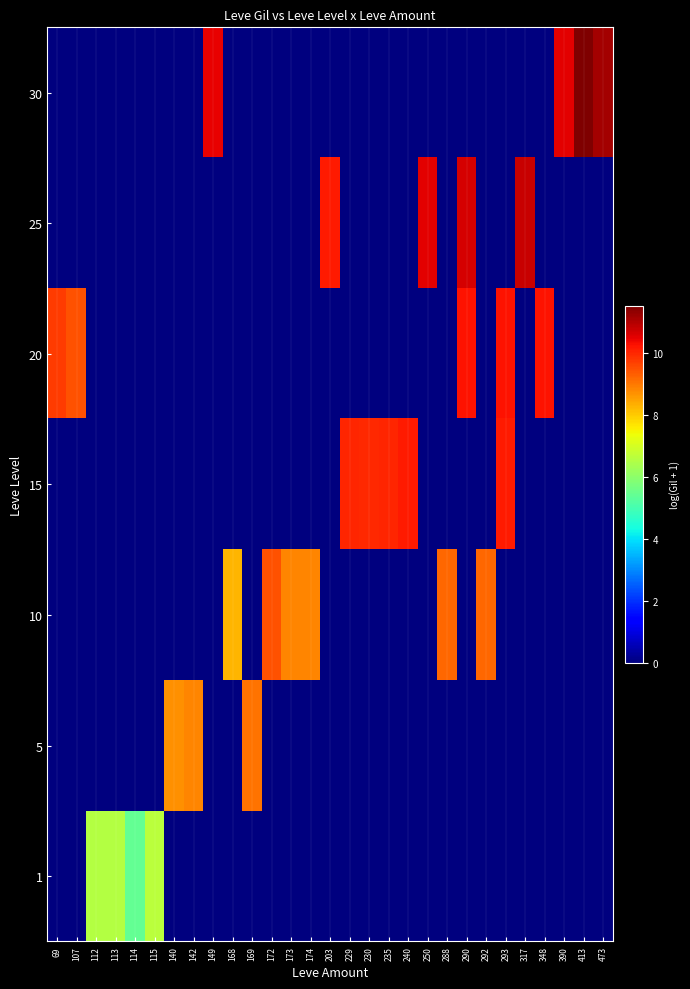

Reading right to left, extract all data points from this chart.

row_0: 473=0.0	413=0.0	390=0.0	348=0.0	317=0.0	293=0.0	292=0.0	290=0.0	288=0.0	250=0.0	240=0.0	235=0.0	230=0.0	229=0.0	203=0.0	174=0.0	173=0.0	172=0.0	169=0.0	168=0.0	149=0.0	142=0.0	140=0.0	115=6.6	114=5.4	113=6.5	112=6.5	107=0.0	69=0.0
row_1: 473=0.0	413=0.0	390=0.0	348=0.0	317=0.0	293=0.0	292=0.0	290=0.0	288=0.0	250=0.0	240=0.0	235=0.0	230=0.0	229=0.0	203=0.0	174=0.0	173=0.0	172=0.0	169=9.0	168=0.0	149=0.0	142=8.8	140=8.7	115=0.0	114=0.0	113=0.0	112=0.0	107=0.0	69=0.0
row_2: 473=0.0	413=0.0	390=0.0	348=0.0	317=0.0	293=0.0	292=9.2	290=0.0	288=9.2	250=0.0	240=0.0	235=0.0	230=0.0	229=0.0	203=0.0	174=8.8	173=8.8	172=9.5	169=0.0	168=8.2	149=0.0	142=0.0	140=0.0	115=0.0	114=0.0	113=0.0	112=0.0	107=0.0	69=0.0
row_3: 473=0.0	413=0.0	390=0.0	348=0.0	317=0.0	293=10.1	292=0.0	290=0.0	288=0.0	250=0.0	240=10.1	235=10.0	230=9.9	229=10.0	203=0.0	174=0.0	173=0.0	172=0.0	169=0.0	168=0.0	149=0.0	142=0.0	140=0.0	115=0.0	114=0.0	113=0.0	112=0.0	107=0.0	69=0.0
row_4: 473=0.0	413=0.0	390=0.0	348=10.2	317=0.0	293=10.2	292=0.0	290=10.2	288=0.0	250=0.0	240=0.0	235=0.0	230=0.0	229=0.0	203=0.0	174=0.0	173=0.0	172=0.0	169=0.0	168=0.0	149=0.0	142=0.0	140=0.0	115=0.0	114=0.0	113=0.0	112=0.0	107=9.5	69=9.7
row_5: 473=0.0	413=0.0	390=0.0	348=0.0	317=10.8	293=0.0	292=0.0	290=10.6	288=0.0	250=10.5	240=0.0	235=0.0	230=0.0	229=0.0	203=10.1	174=0.0	173=0.0	172=0.0	169=0.0	168=0.0	149=0.0	142=0.0	140=0.0	115=0.0	114=0.0	113=0.0	112=0.0	107=0.0	69=0.0
row_6: 473=11.1	413=11.5	390=10.5	348=0.0	317=0.0	293=0.0	292=0.0	290=0.0	288=0.0	250=0.0	240=0.0	235=0.0	230=0.0	229=0.0	203=0.0	174=0.0	173=0.0	172=0.0	169=0.0	168=0.0	149=10.4	142=0.0	140=0.0	115=0.0	114=0.0	113=0.0	112=0.0	107=0.0	69=0.0